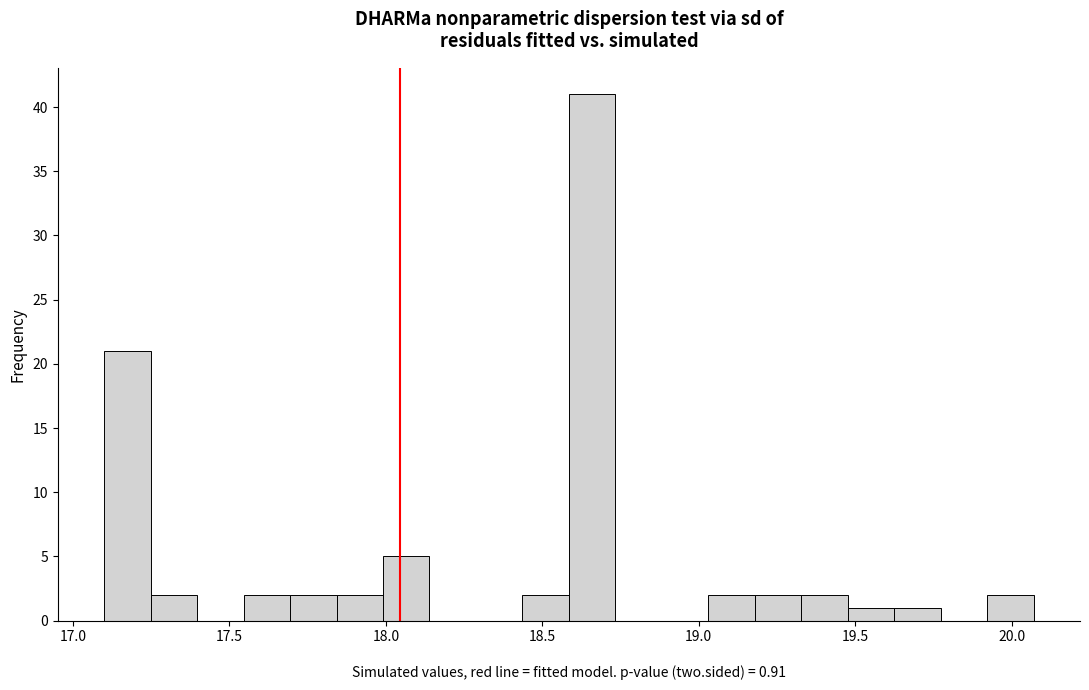

Around what value on the x-axis is the tallest bar? Give the approximate position of its centre, as read against the axis.

18.65